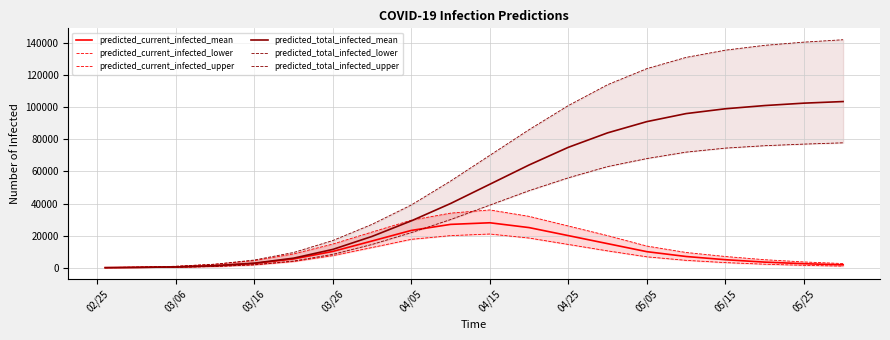

What is the highest value of the predicted_total_infected_mean series?

103500